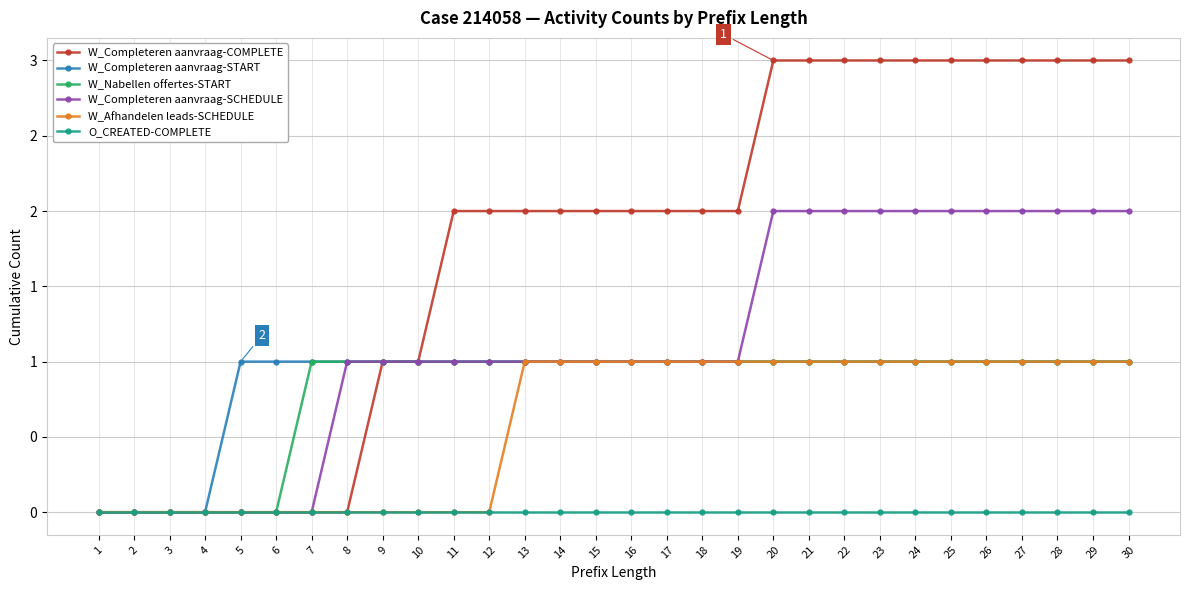

What are all the series names shown in the legend?

W_Completeren aanvraag-COMPLETE, W_Completeren aanvraag-START, W_Nabellen offertes-START, W_Completeren aanvraag-SCHEDULE, W_Afhandelen leads-SCHEDULE, O_CREATED-COMPLETE